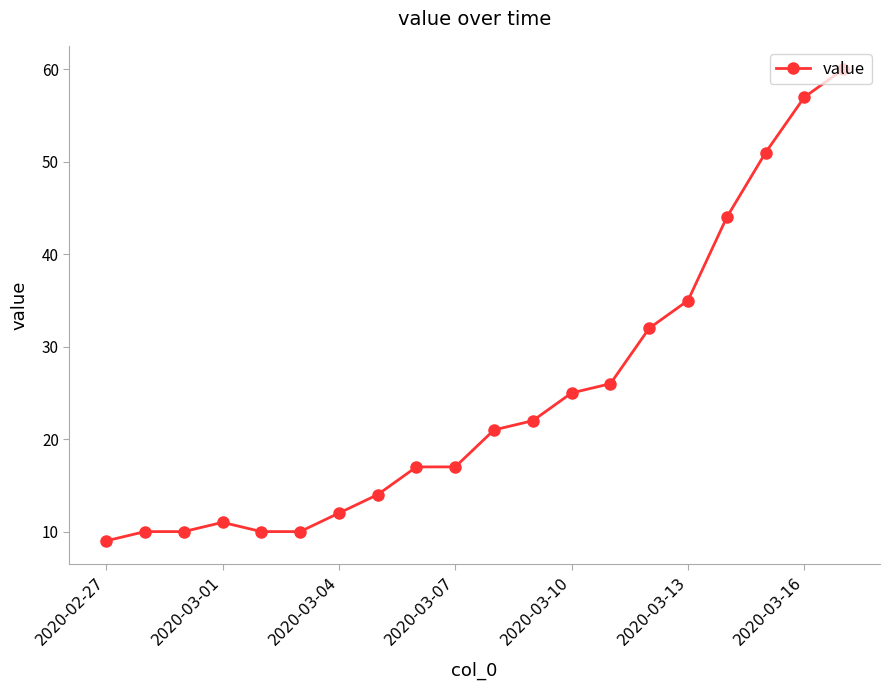

What is the value of the 9th point from the left?

17